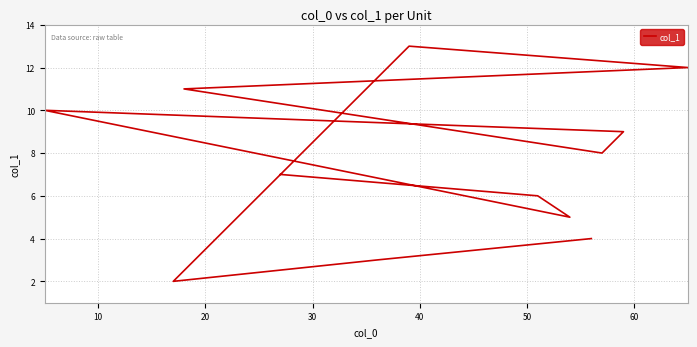

What is the ratio of the value at 50 to the value at 30?

0.8